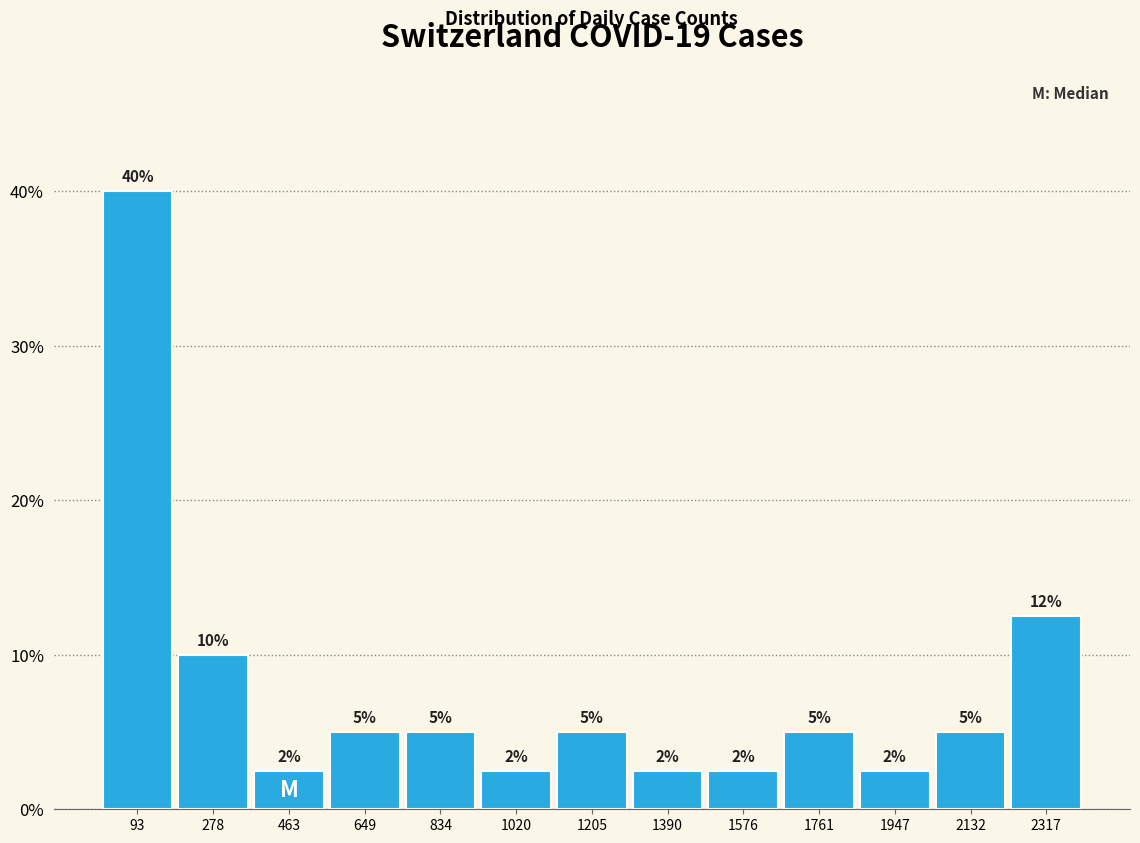

Over which range of the x-axis is the bar tallest?

0 to 180